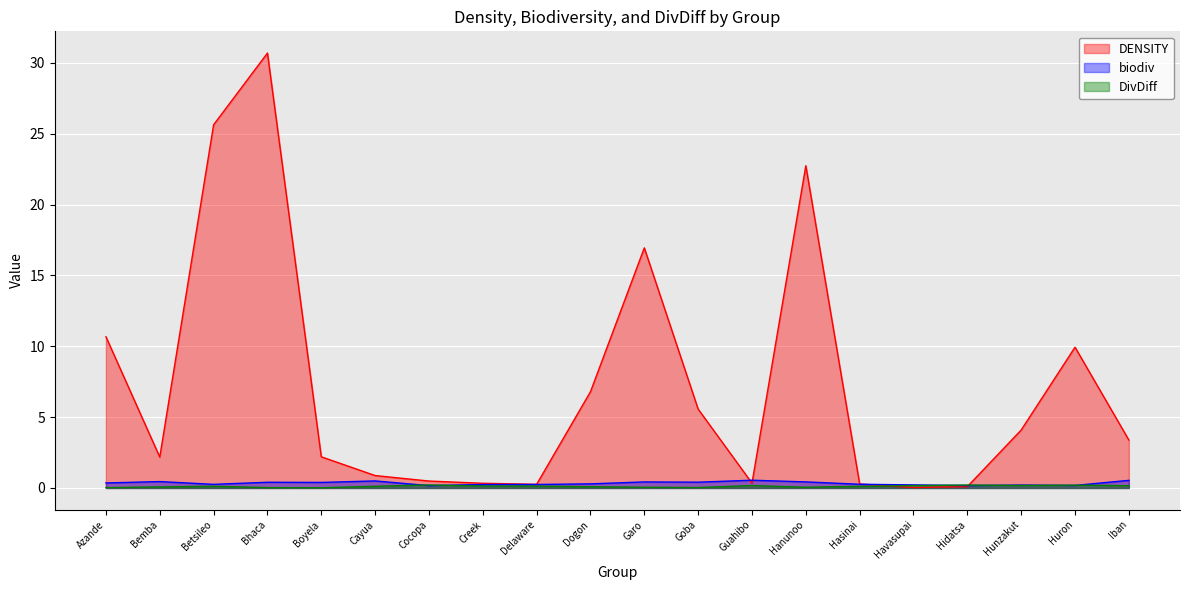

Which category has the highest value in the DENSITY series?

Bhaca